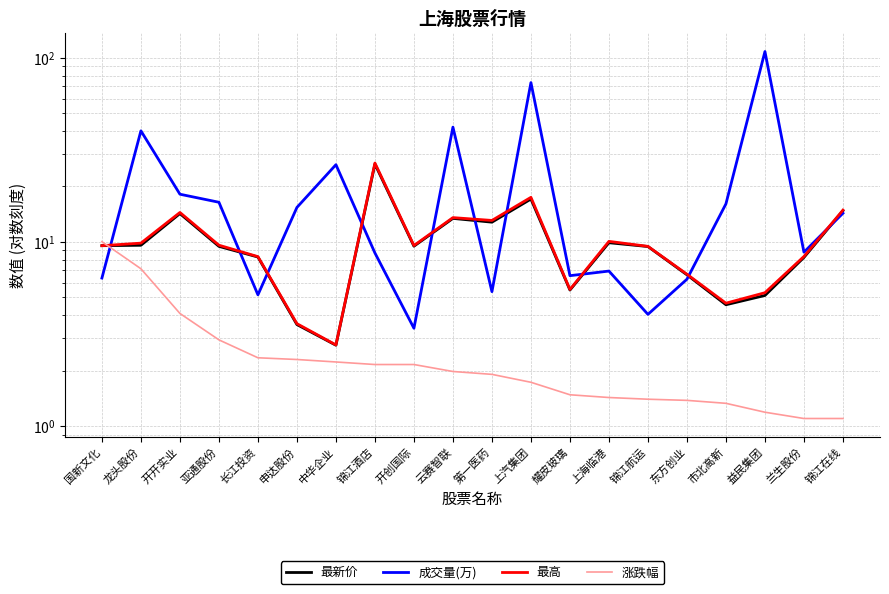

At which category is the sum across all series the highest?

益民集团